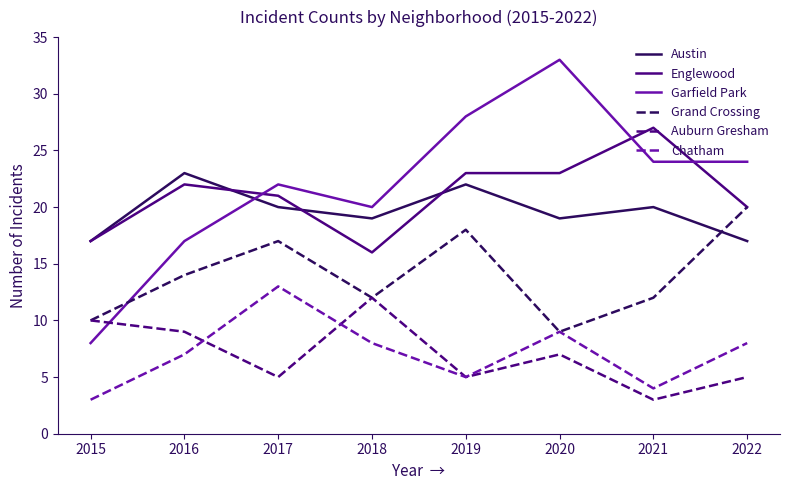

Read the Garfield Park value at 2017, to the nearest 10.

20